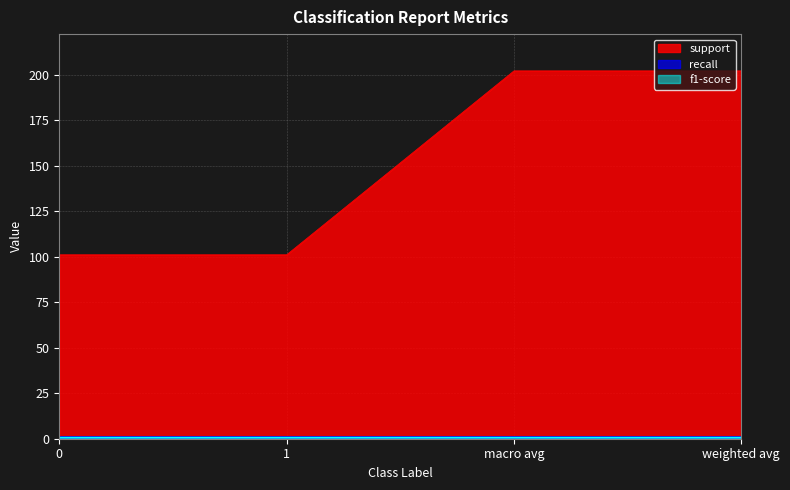

What is the sum of all recall values?

4